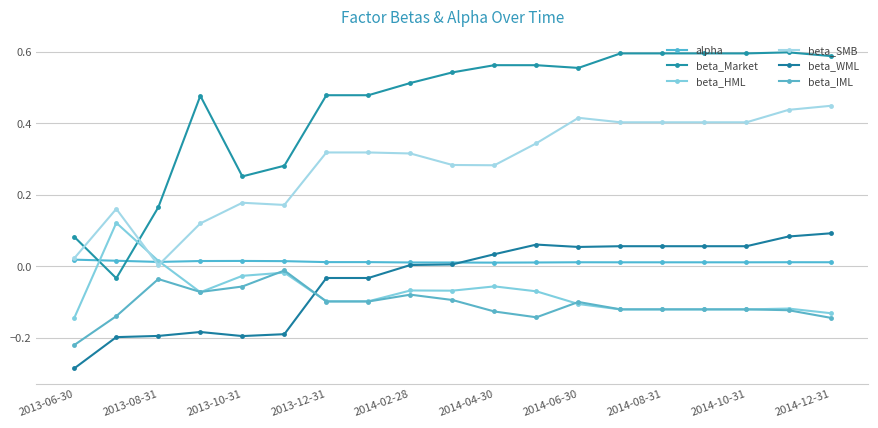

How many lines are shown in the chart?

6